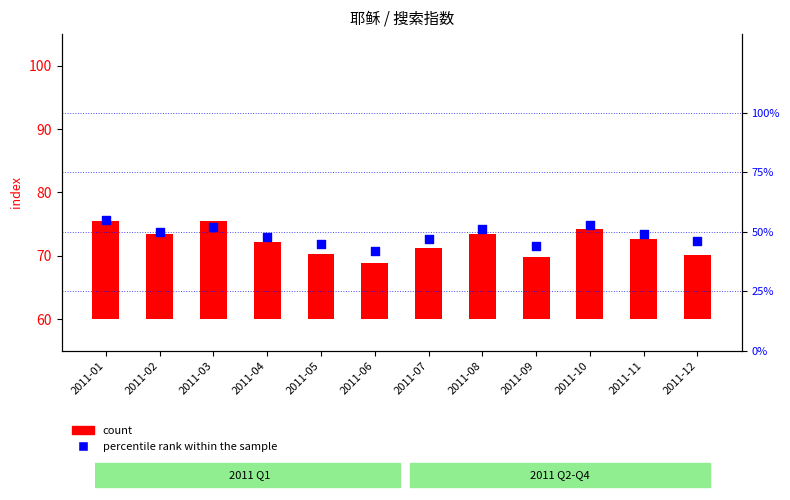

What is the ratio of the value at 2011-04 to the value at 2011-02?

1.0